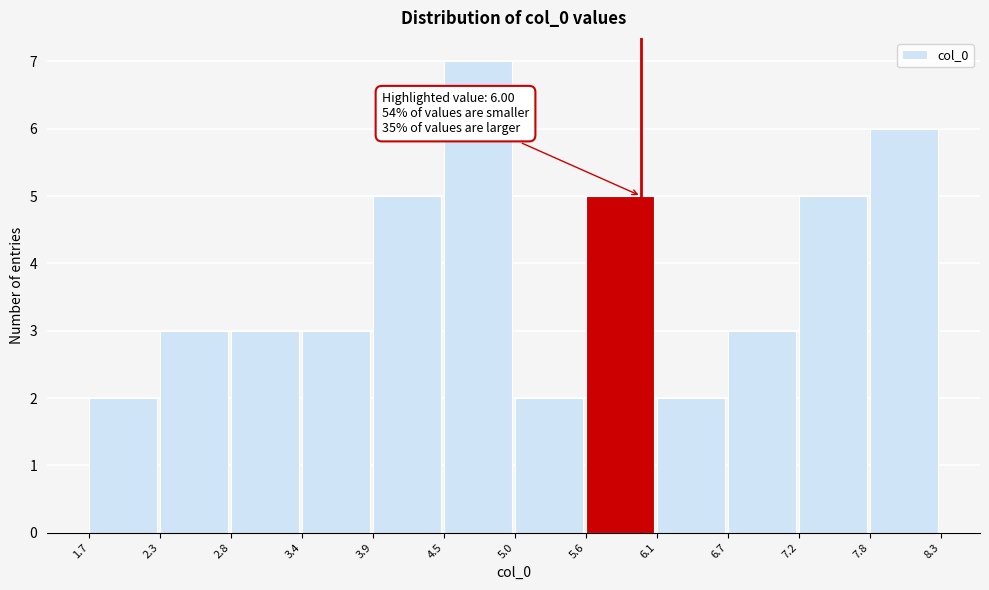

Over which range of the x-axis is the bar tallest?

4.5 to 5.0